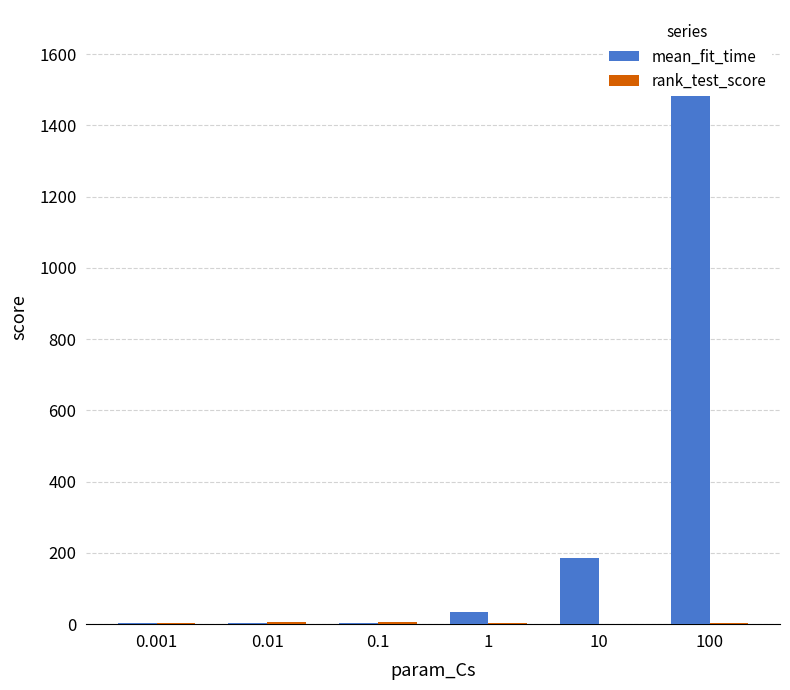

What is the spread (max minus min) of values at 0.01?

2.5